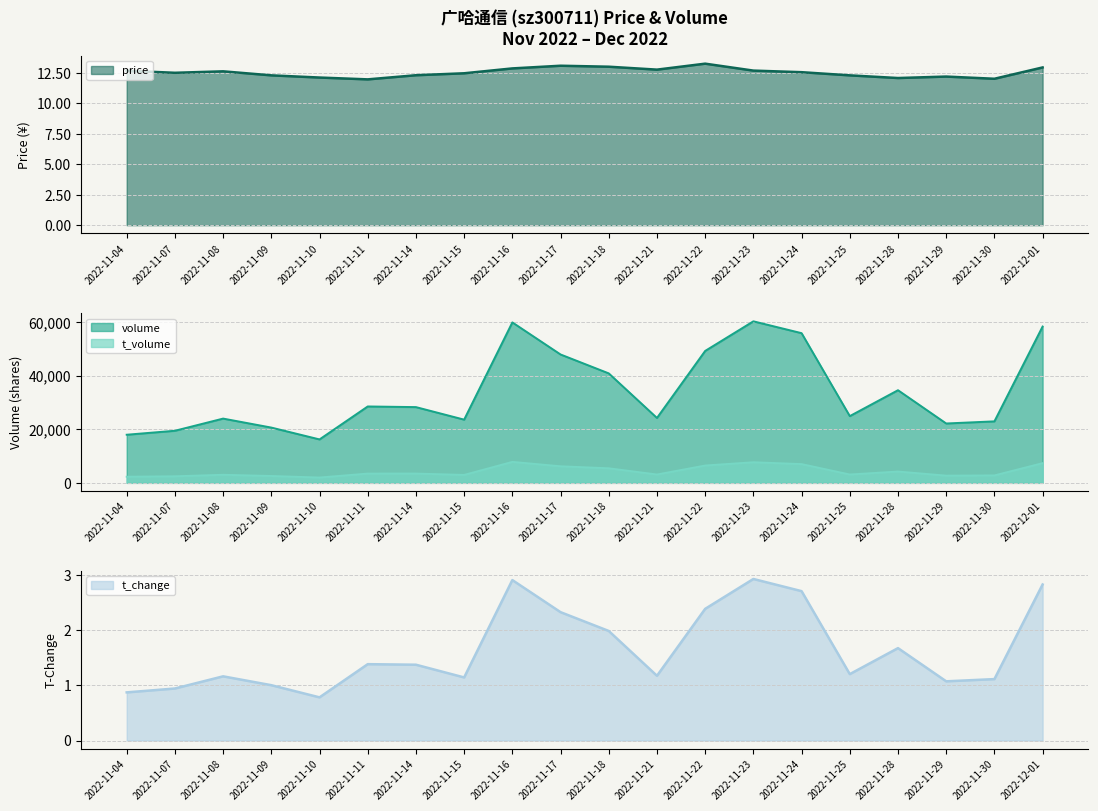

How many interior local valleys does the t_change series have?

5